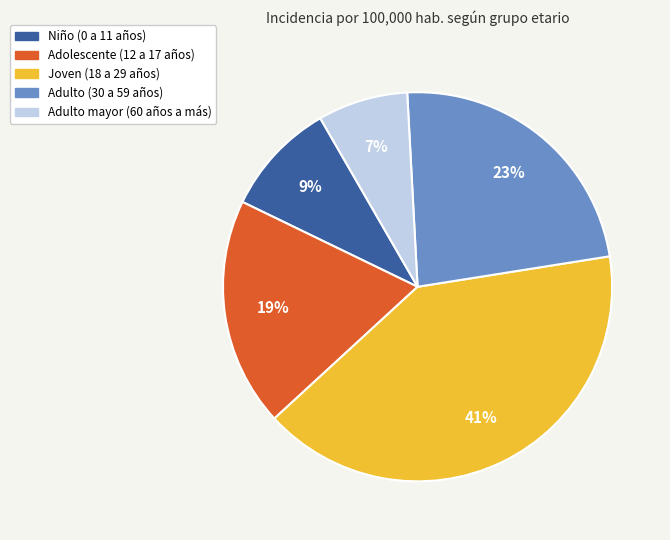

Is the sum of Niño (0 a 11 años) and Adulto mayor (60 años a más) greater than half?

No